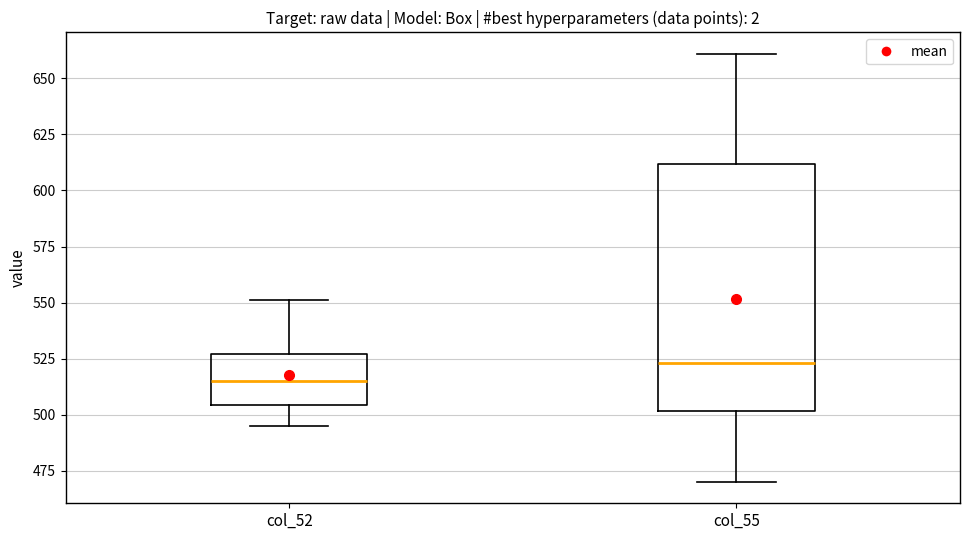

Which box's median line is the lowest?

col_52